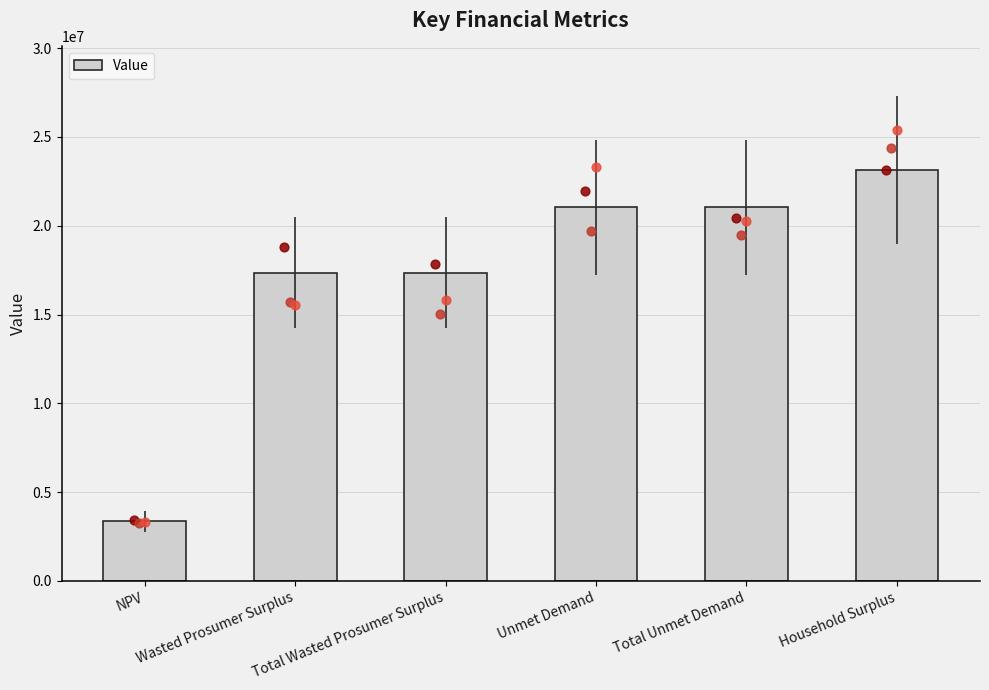

Which has a higher value, NPV or Total Wasted Prosumer Surplus?

Total Wasted Prosumer Surplus